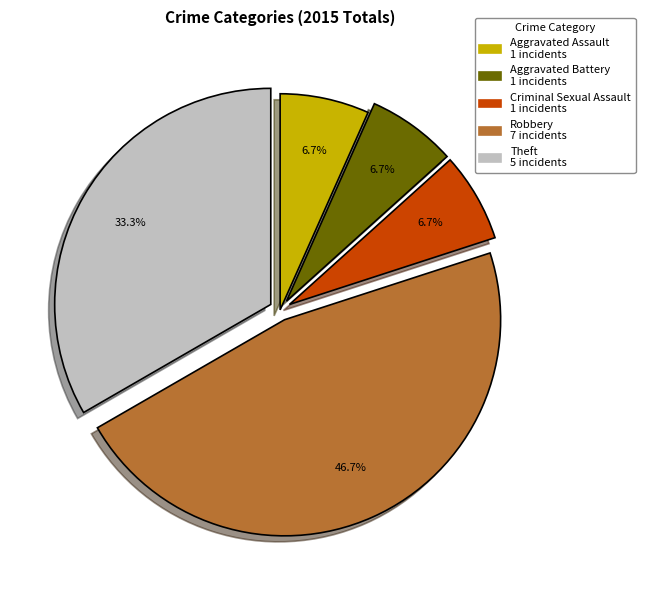

What portion of the pie excludes Aggravated Assault?

93.3%